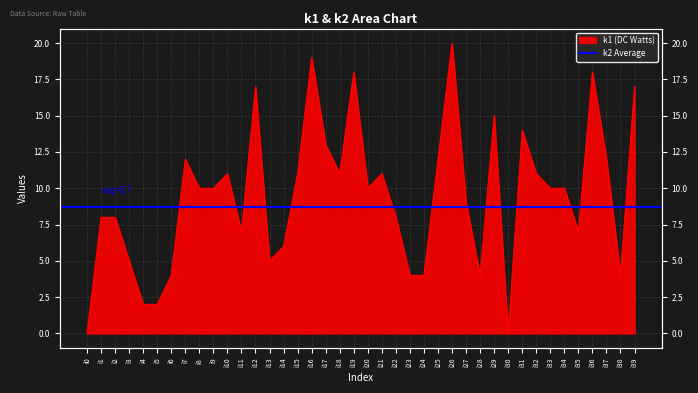

What is the change in value from i11 to i24?

-3